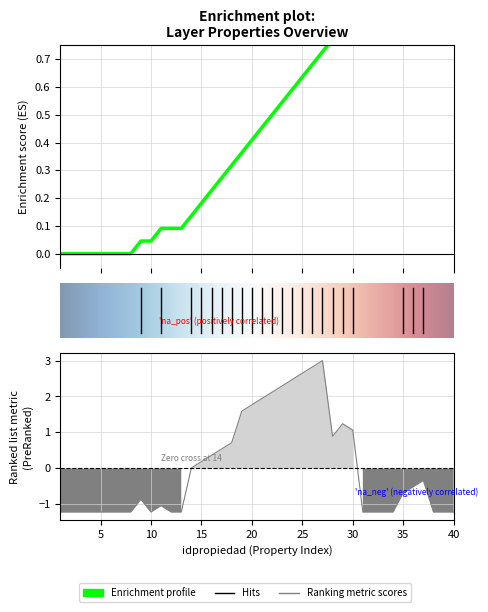

At how many categories does at least one series exceed 2?

6